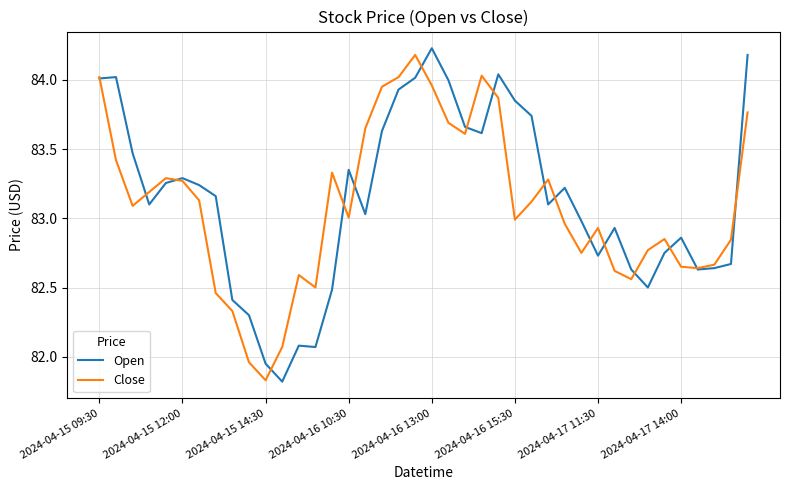

Does the chart have visible grid lines?

Yes